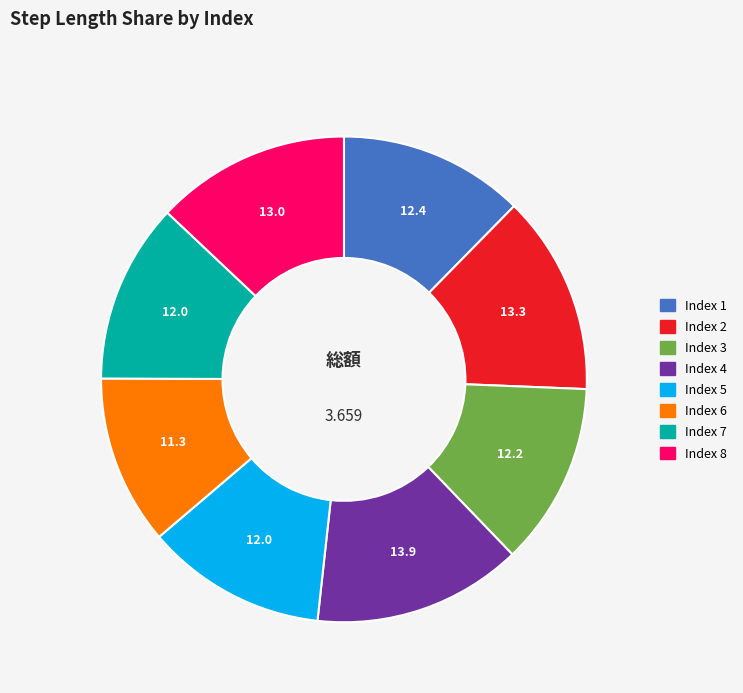

Is there a majority slice in this chart?

No